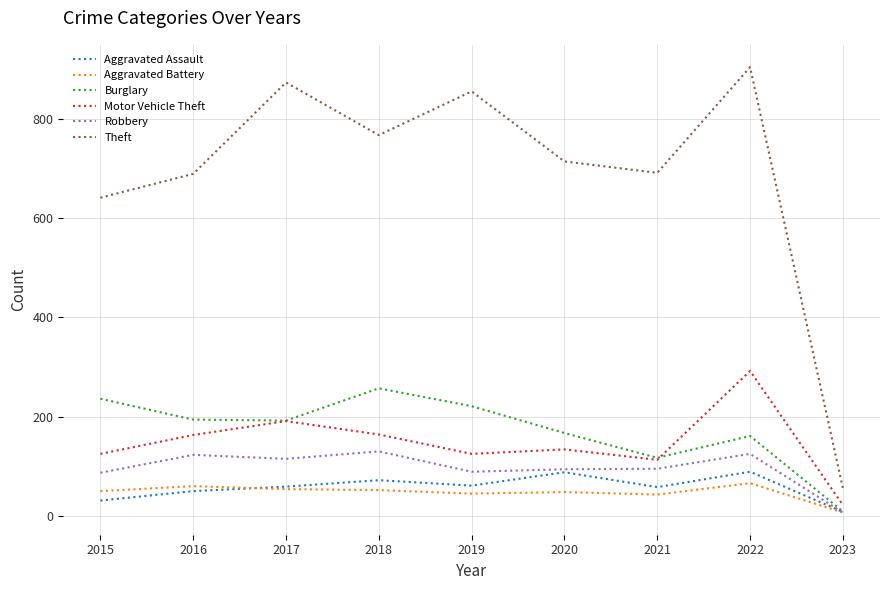

True or false: Motor Vehicle Theft and Aggravated Assault cross at least once.

False